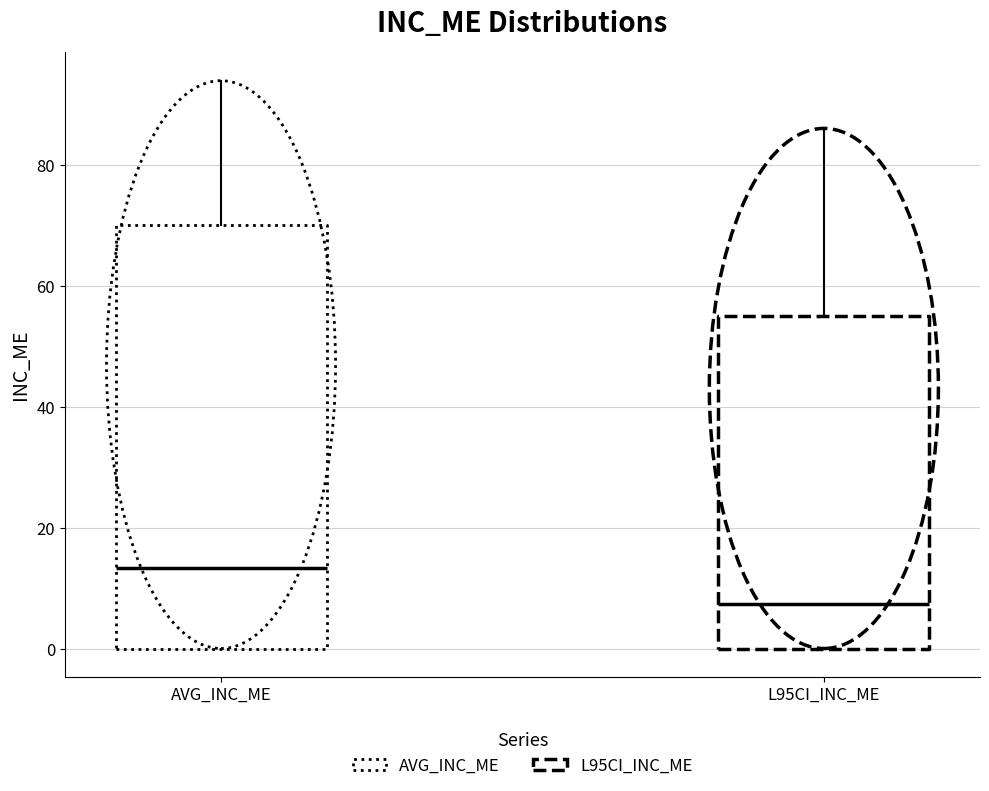

Where is the upper edge of the box for L95CI_INC_ME on the y-axis? The values are not printed on the chart, so give them approximately, as read against the axis.

56